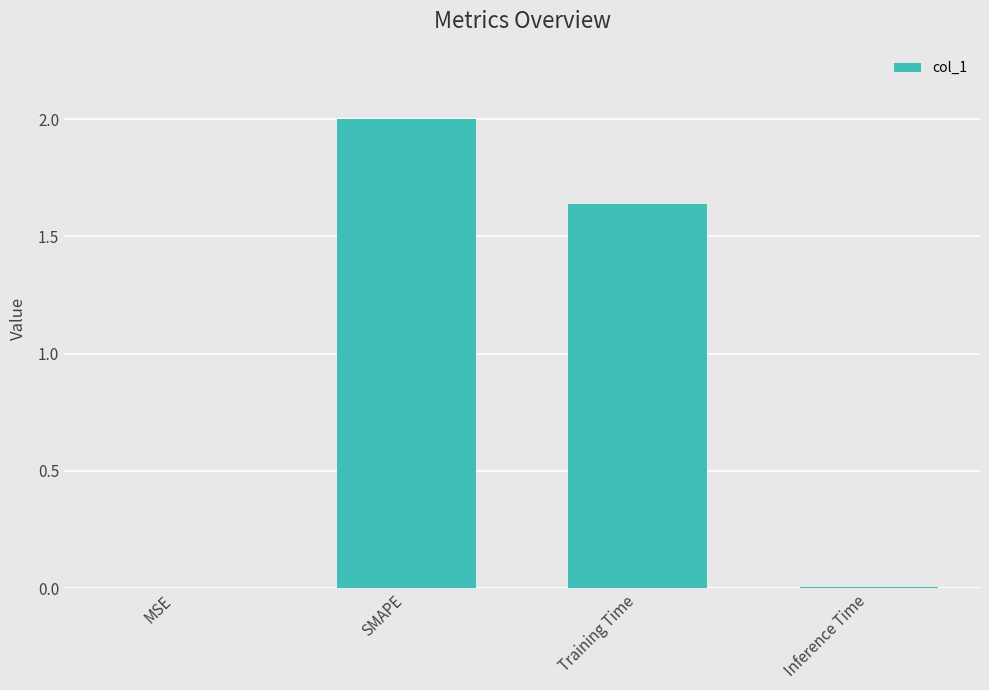

Where does the data first go above 1?

SMAPE